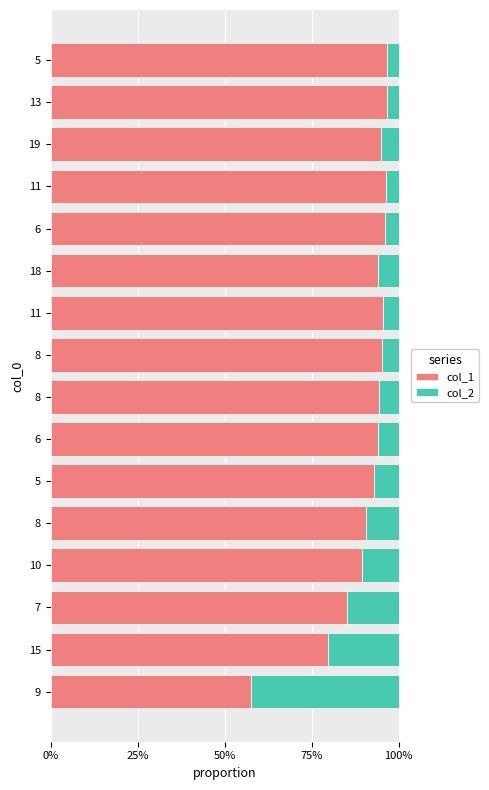

Rank the series by their maximum value, from lowest to highest.

col_2, col_1